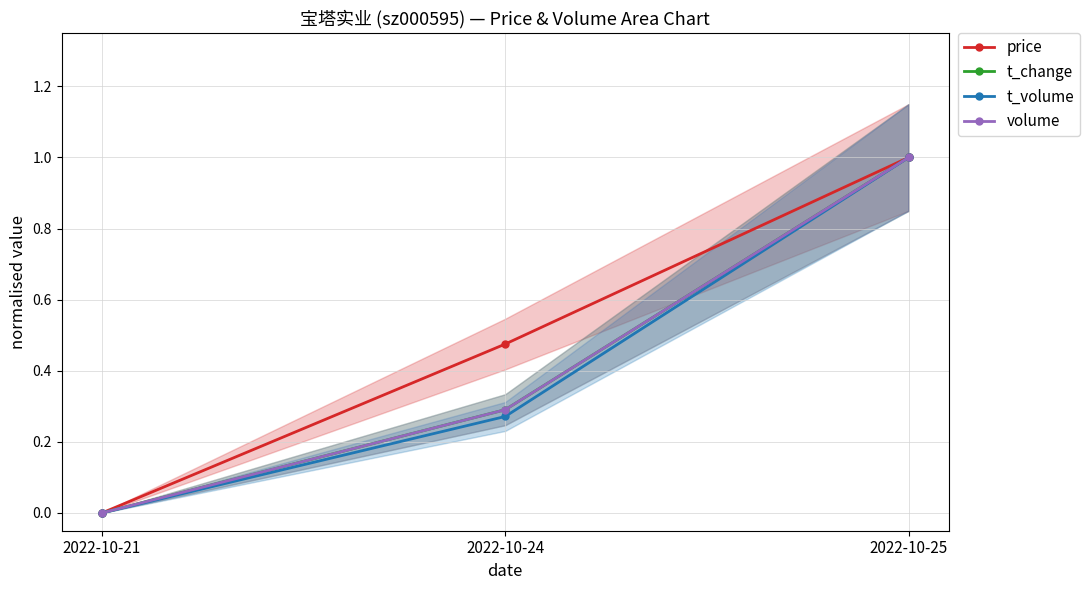

Is it true that price equals 0.5 at 2022-10-24?

True